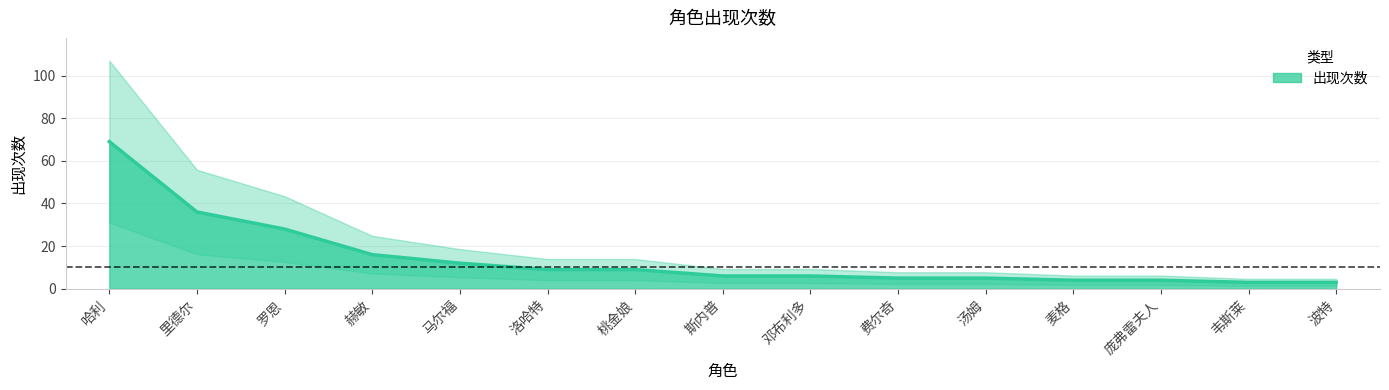

How many categories are shown in the chart?

15